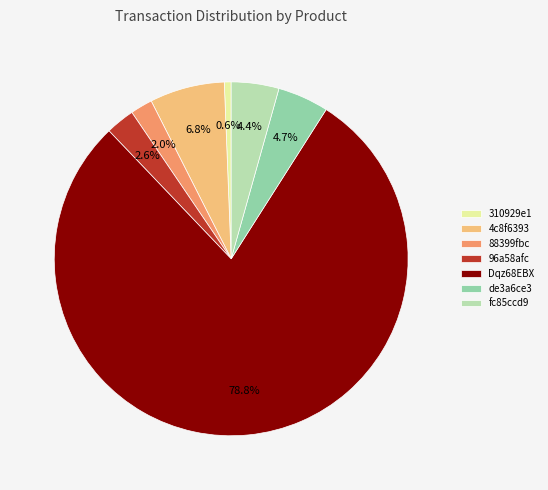

What portion of the pie excludes 4c8f6393?

93.2%